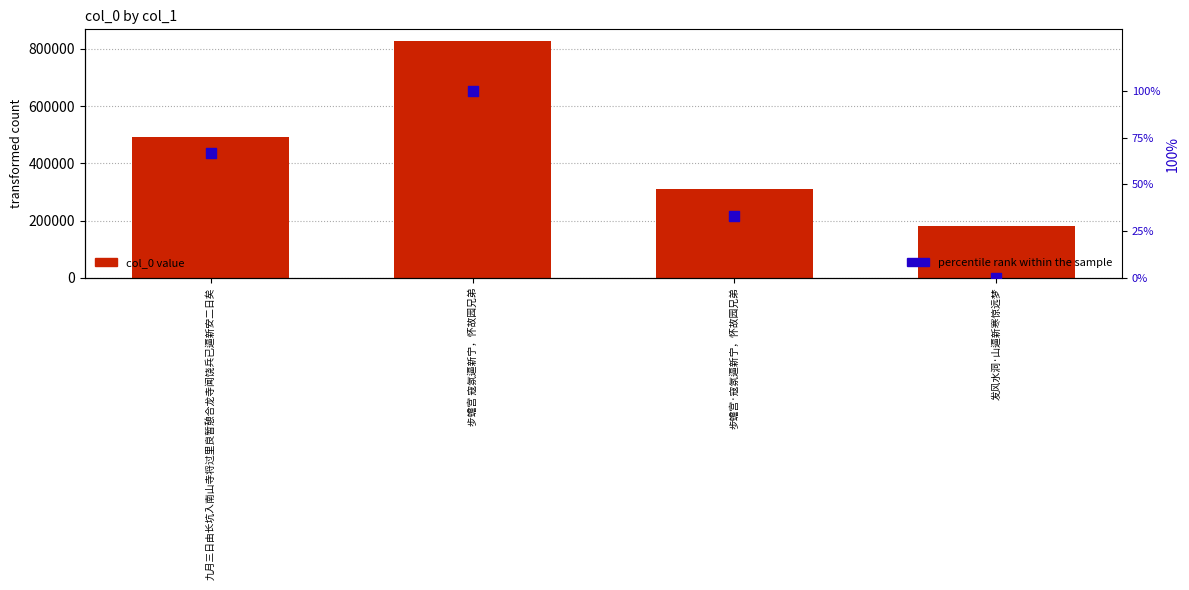

Which series has the widest spread of Y values?

col_0